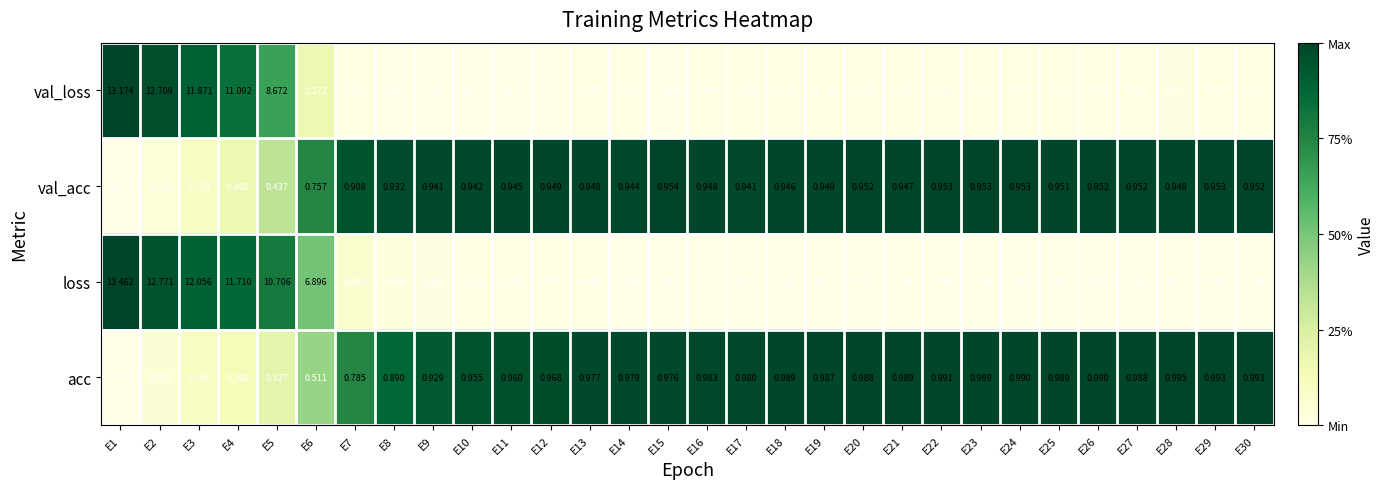

Which series has the largest range (max minus min)?

loss